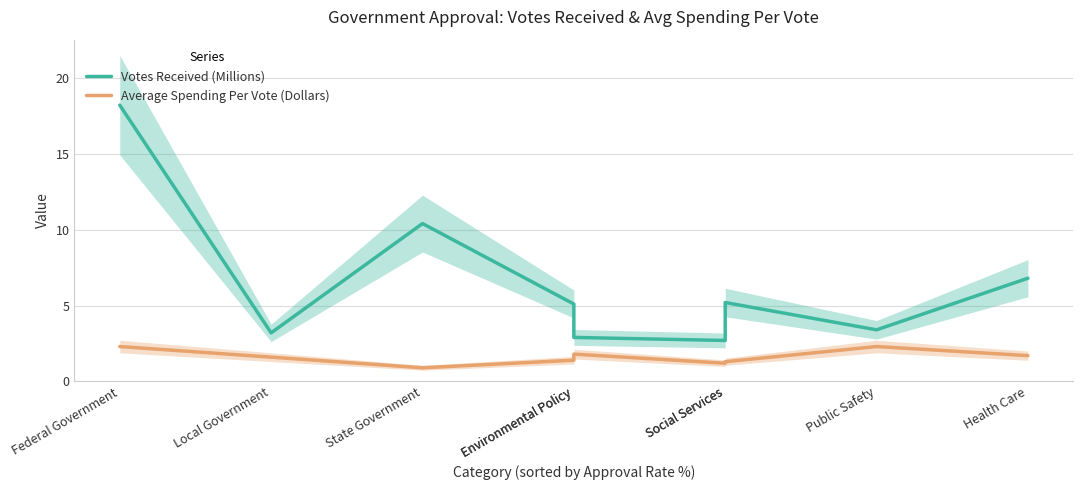

How many distinct data groups are displayed?

2